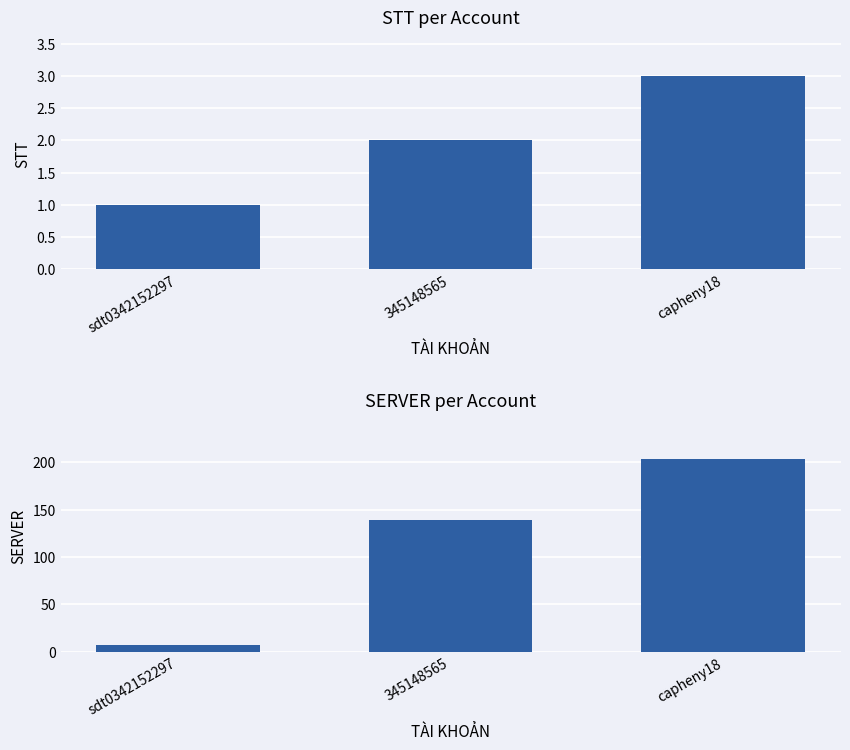

What position from the right is sdt0342152297?

3